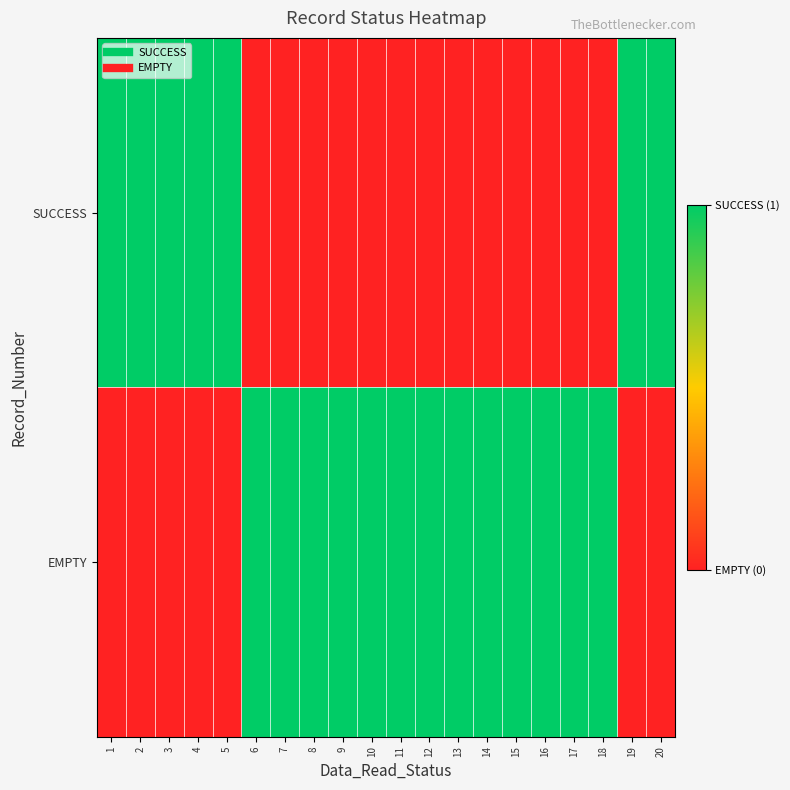

Reading right to left, extract all data points from this chart.

SUCCESS: 20=1	19=1	18=0	17=0	16=0	15=0	14=0	13=0	12=0	11=0	10=0	9=0	8=0	7=0	6=0	5=1	4=1	3=1	2=1	1=1
EMPTY: 20=0	19=0	18=1	17=1	16=1	15=1	14=1	13=1	12=1	11=1	10=1	9=1	8=1	7=1	6=1	5=0	4=0	3=0	2=0	1=0